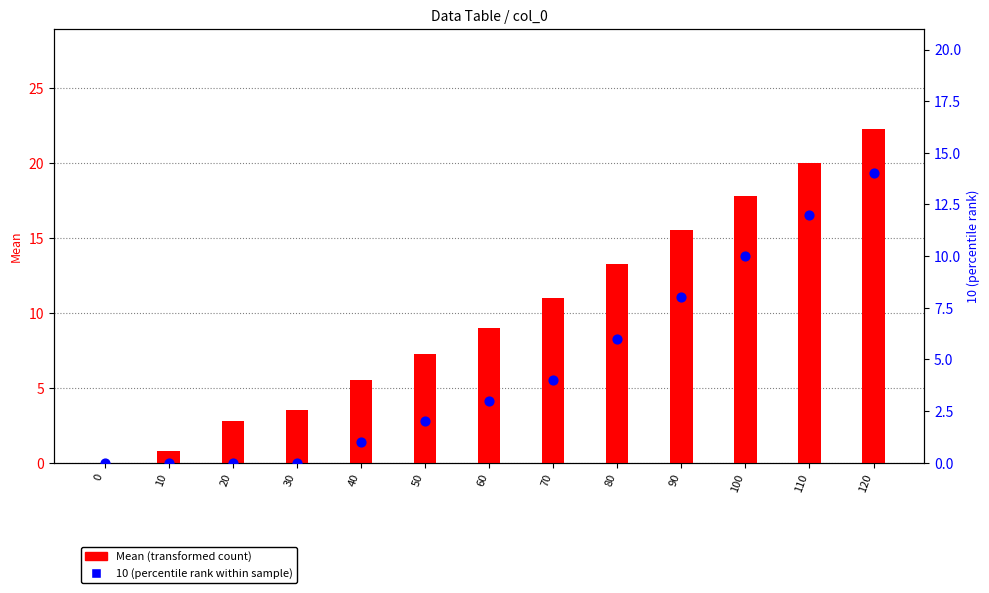

Which series contains the lowest Y value?

Mean (transformed count)